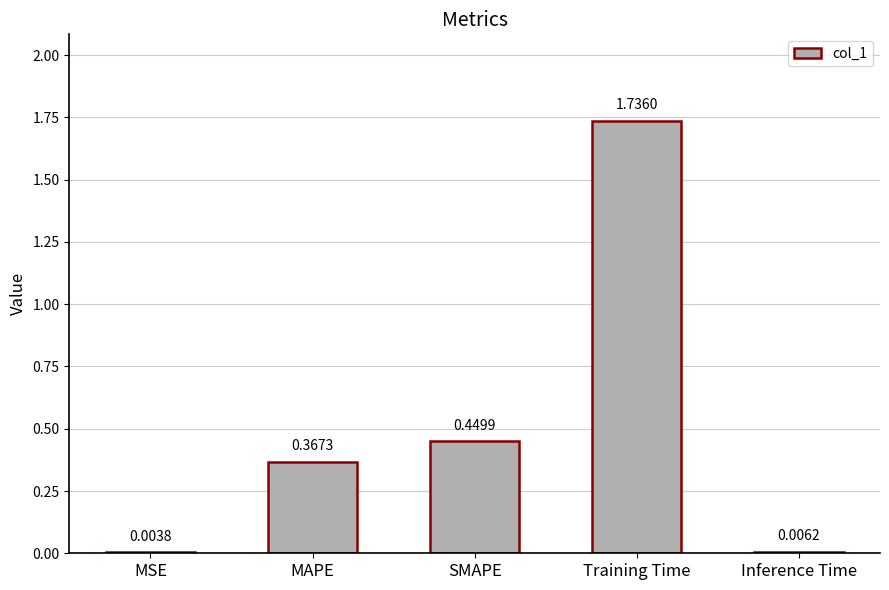

What is the change in value from SMAPE to Training Time?

+1.3